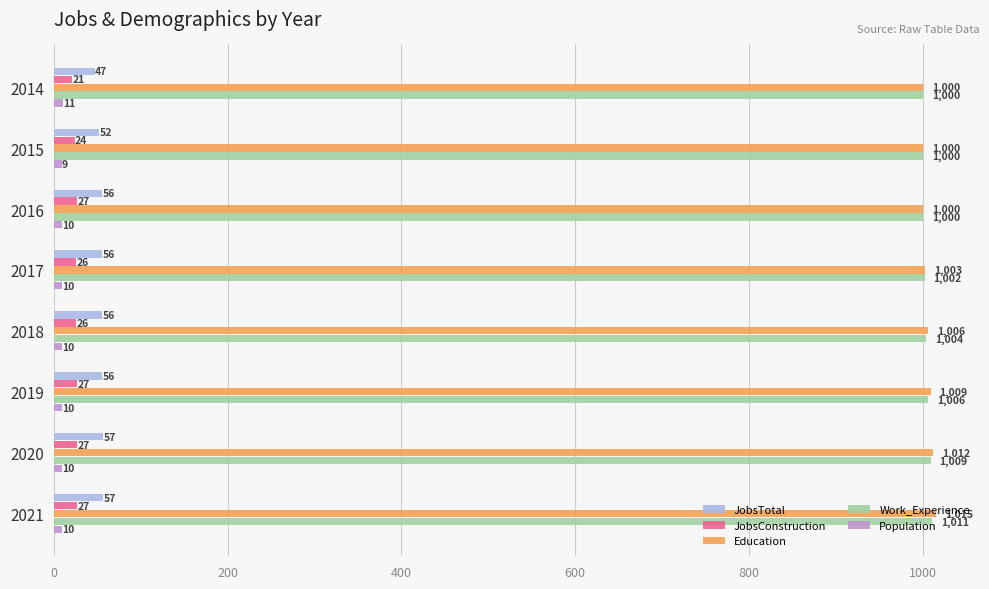

At which label is Work_Experience closest to 1005?

2018